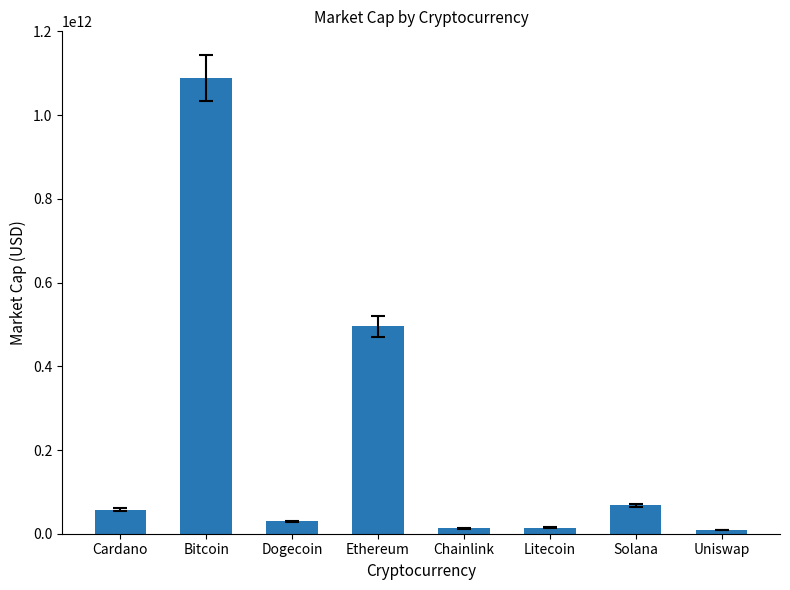

How many data points does each series have?

8